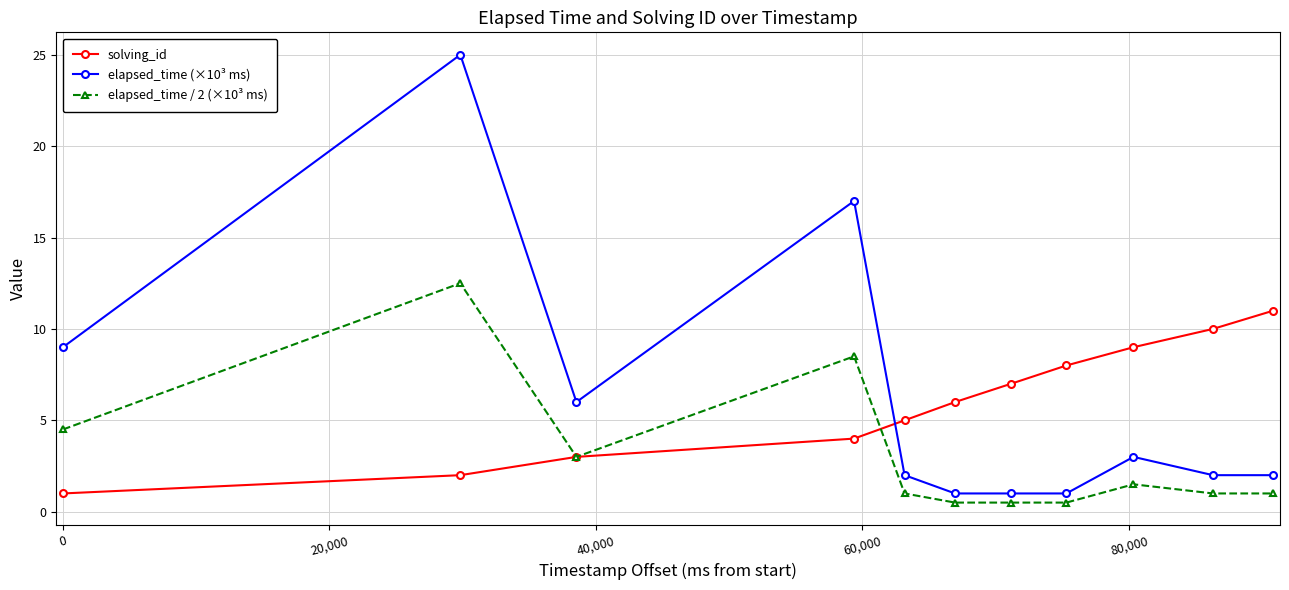

Rank the series by their maximum value, from highest to lowest.

elapsed_time (×10³ ms), elapsed_time / 2 (×10³ ms), solving_id